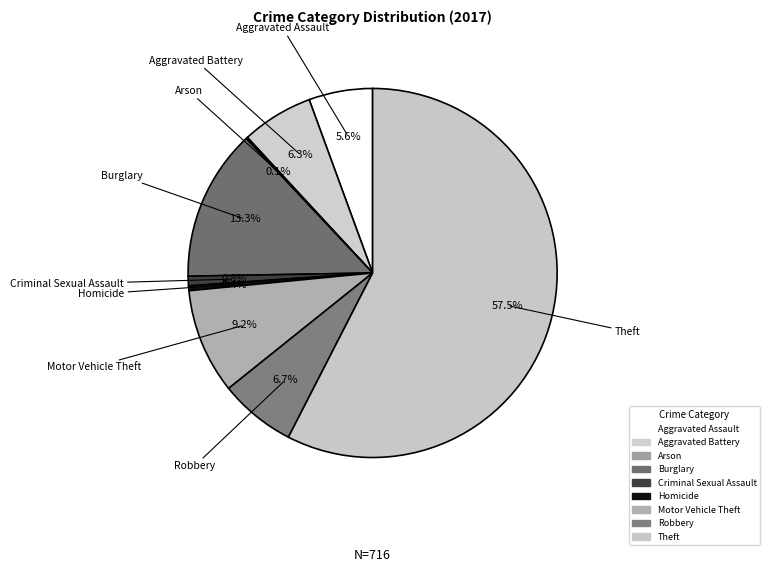

What is the total percentage of Motor Vehicle Theft and Arson?

9.4%